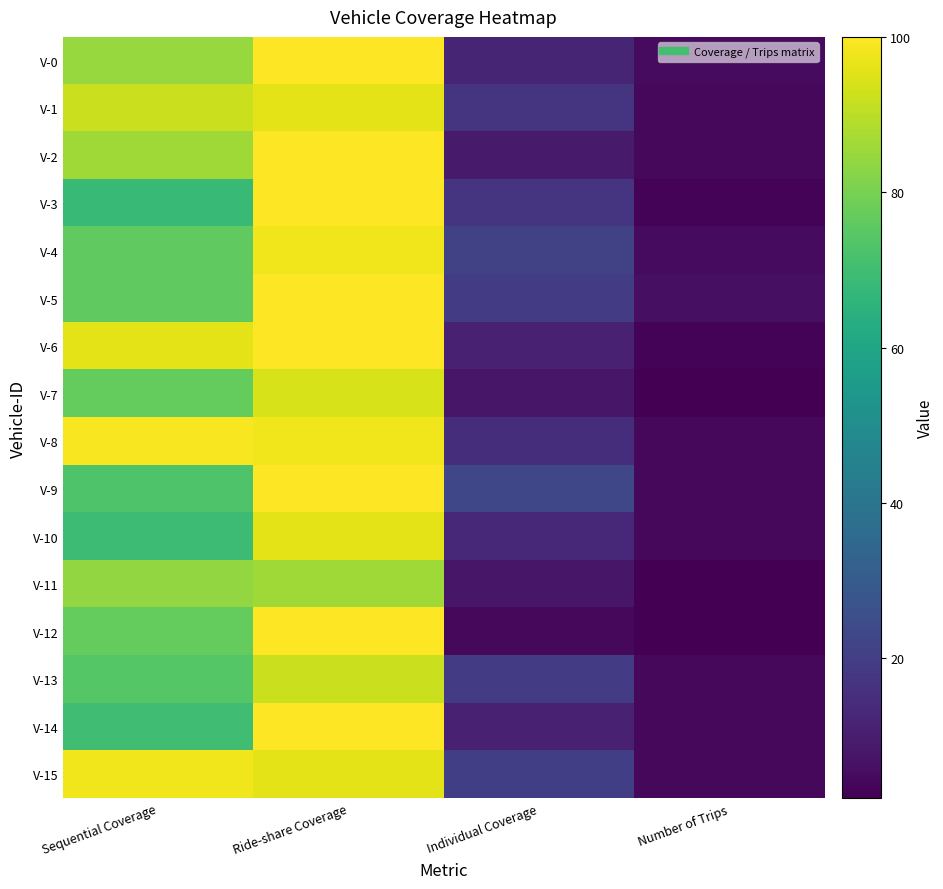

Reading left to right, transcribe all the data shown in this chart.

V-0: Sequential Coverage=85	Ride-share Coverage=100	Individual Coverage=12	Number of Trips=5
V-1: Sequential Coverage=92	Ride-share Coverage=96	Individual Coverage=17	Number of Trips=4
V-2: Sequential Coverage=86	Ride-share Coverage=100	Individual Coverage=9	Number of Trips=4
V-3: Sequential Coverage=68	Ride-share Coverage=100	Individual Coverage=17	Number of Trips=3
V-4: Sequential Coverage=76	Ride-share Coverage=98	Individual Coverage=21	Number of Trips=5
V-5: Sequential Coverage=76	Ride-share Coverage=100	Individual Coverage=19	Number of Trips=6
V-6: Sequential Coverage=96	Ride-share Coverage=100	Individual Coverage=11	Number of Trips=3
V-7: Sequential Coverage=77	Ride-share Coverage=94	Individual Coverage=8	Number of Trips=2
V-8: Sequential Coverage=99	Ride-share Coverage=98	Individual Coverage=15	Number of Trips=4
V-9: Sequential Coverage=73	Ride-share Coverage=100	Individual Coverage=23	Number of Trips=4
V-10: Sequential Coverage=69	Ride-share Coverage=96	Individual Coverage=13	Number of Trips=4
V-11: Sequential Coverage=84	Ride-share Coverage=86	Individual Coverage=8	Number of Trips=2
V-12: Sequential Coverage=77	Ride-share Coverage=100	Individual Coverage=4	Number of Trips=2
V-13: Sequential Coverage=74	Ride-share Coverage=92	Individual Coverage=19	Number of Trips=4
V-14: Sequential Coverage=70	Ride-share Coverage=100	Individual Coverage=11	Number of Trips=4
V-15: Sequential Coverage=98	Ride-share Coverage=96	Individual Coverage=20	Number of Trips=4